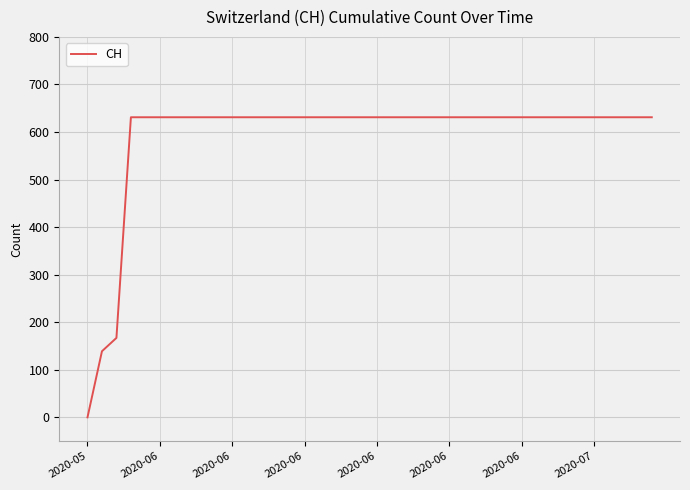

What is the label of the 7th point from the left?

2020-06